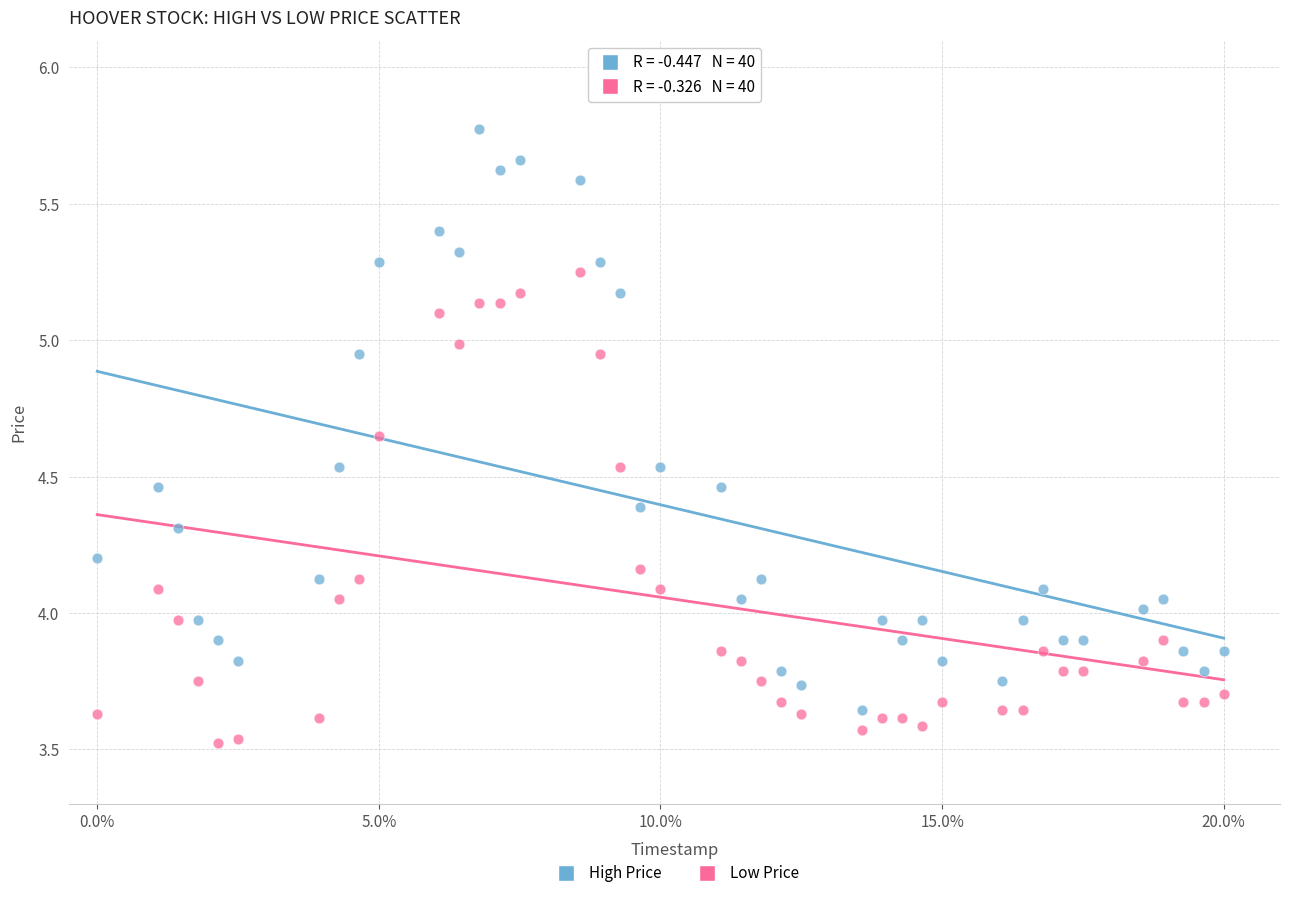

What are all the series names shown in the legend?

High Price, Low Price